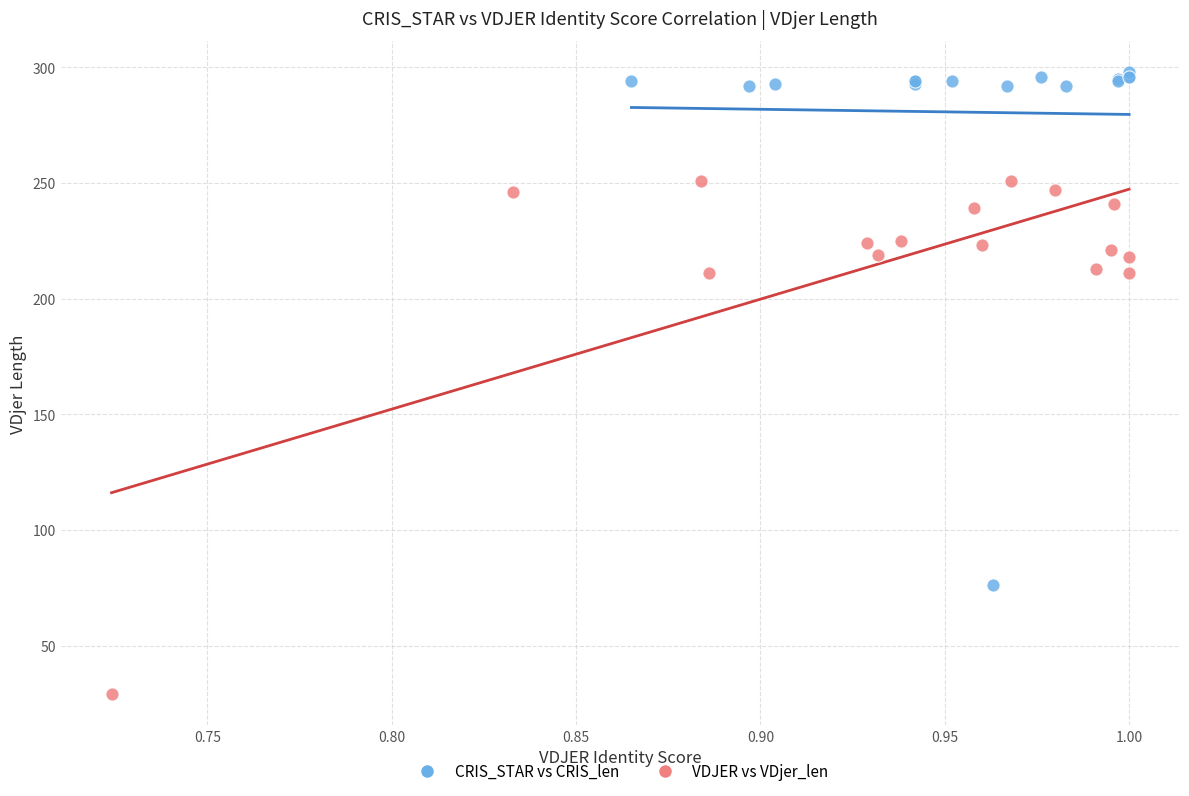

Which series contains the highest Y value?

CRIS_STAR vs CRIS_len